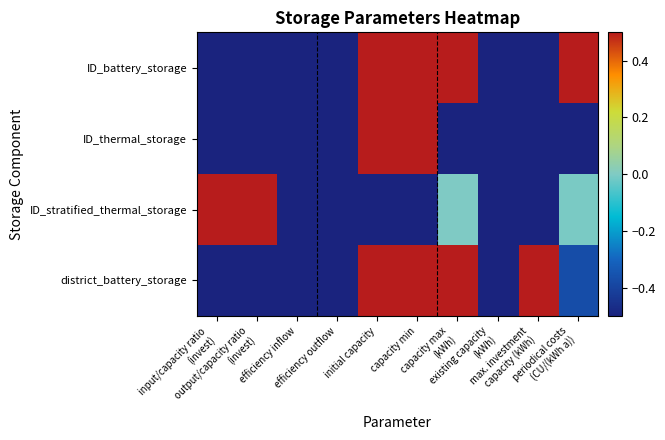

List the series in order of their peak value, lowest first.

ID_battery_storage, ID_thermal_storage, ID_stratified_thermal_storage, district_battery_storage